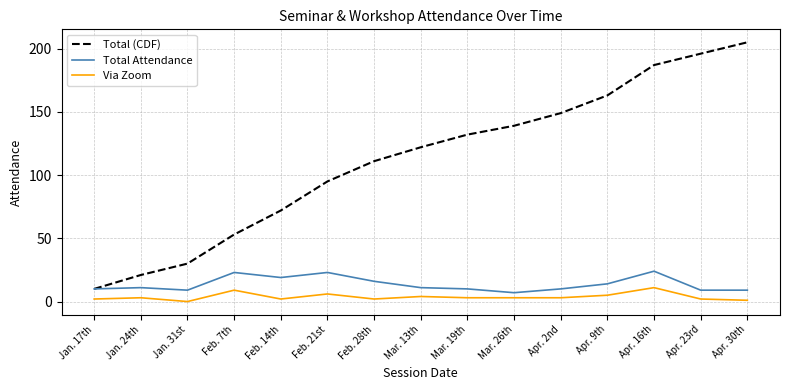

True or false: Via Zoom and Total Attendance intersect in this chart.

False